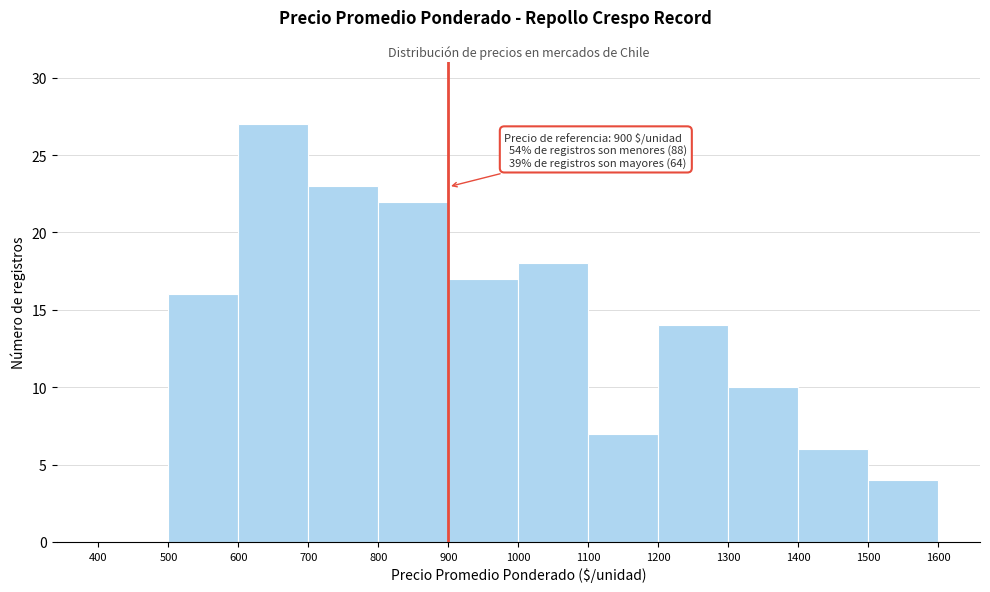

Over which range of the x-axis is the bar tallest?

600 to 700